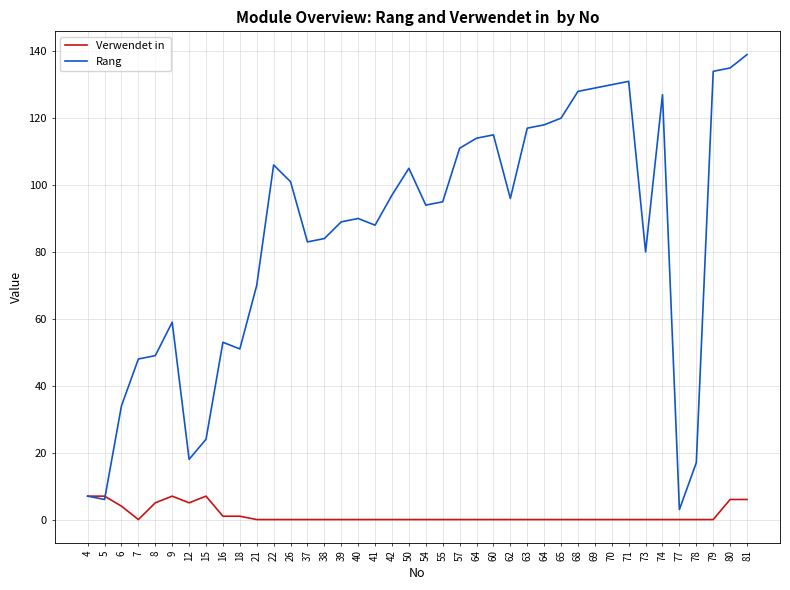

How many lines are shown in the chart?

2